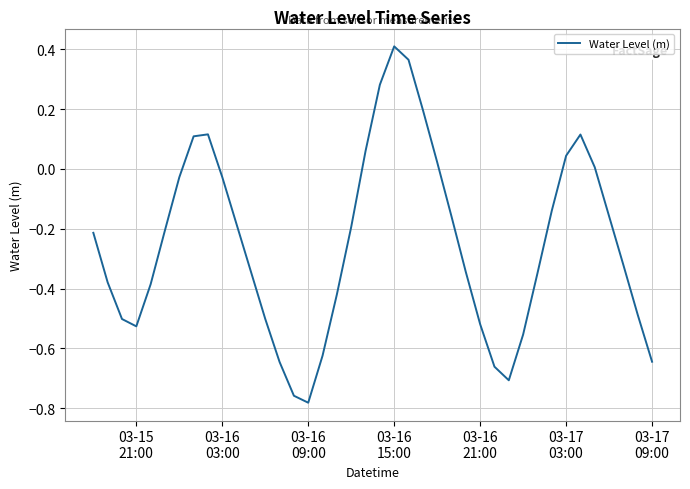

Reading left to right, extract all data points from this chart.

-0.2	-0.4	-0.5	-0.5	-0.4	-0.2	-0.0	0.1	0.1	-0.0	-0.2	-0.3	-0.5	-0.6	-0.8	-0.8	-0.6	-0.4	-0.2	0.1	0.3	0.4	0.4	0.2	0.0	-0.2	-0.3	-0.5	-0.7	-0.7	-0.6	-0.3	-0.1	0.0	0.1	0.0	-0.2	-0.3	-0.5	-0.6